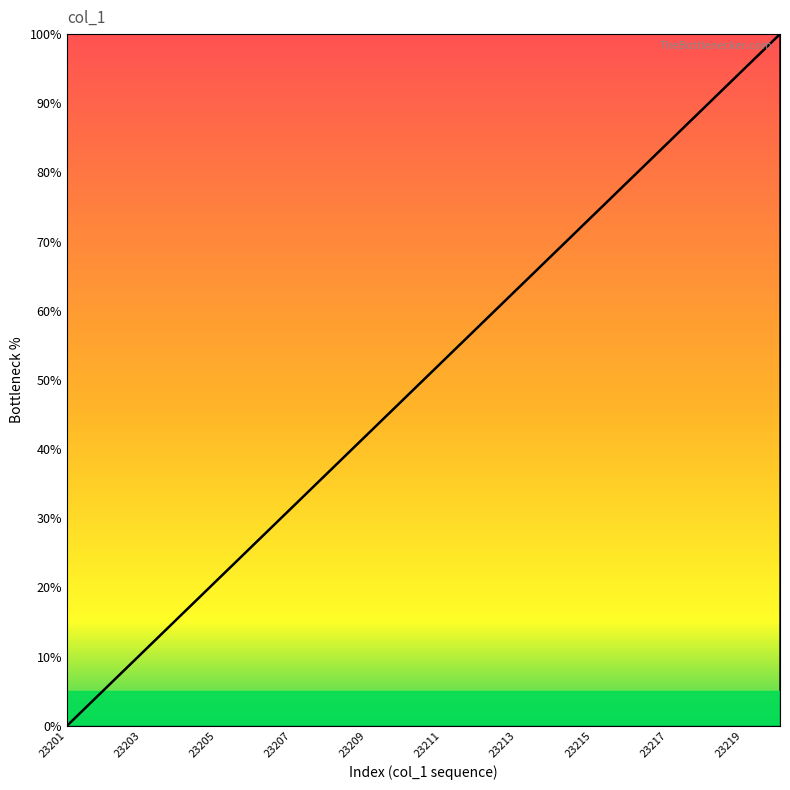

True or false: there are more than 0 points higher than both neighbors.

False